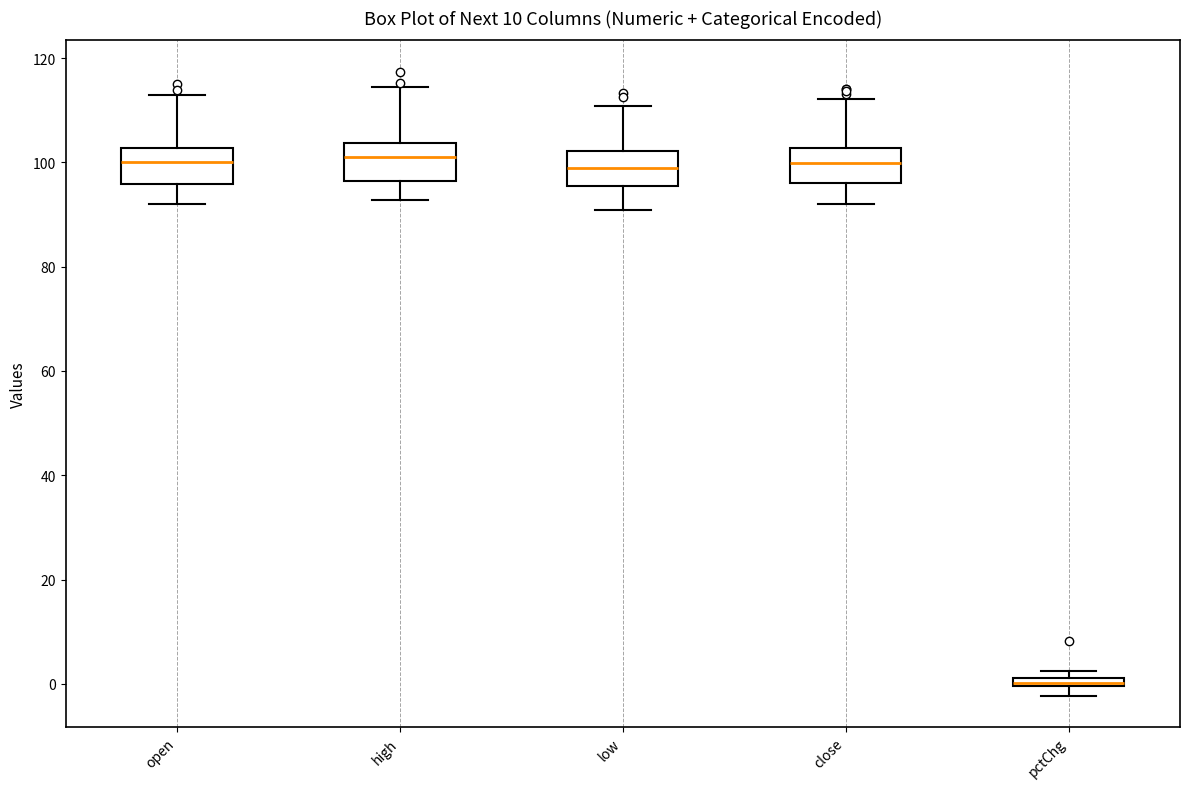

Where is the upper edge of the box for low on the y-axis? The values are not printed on the chart, so give them approximately, as read against the axis.

102